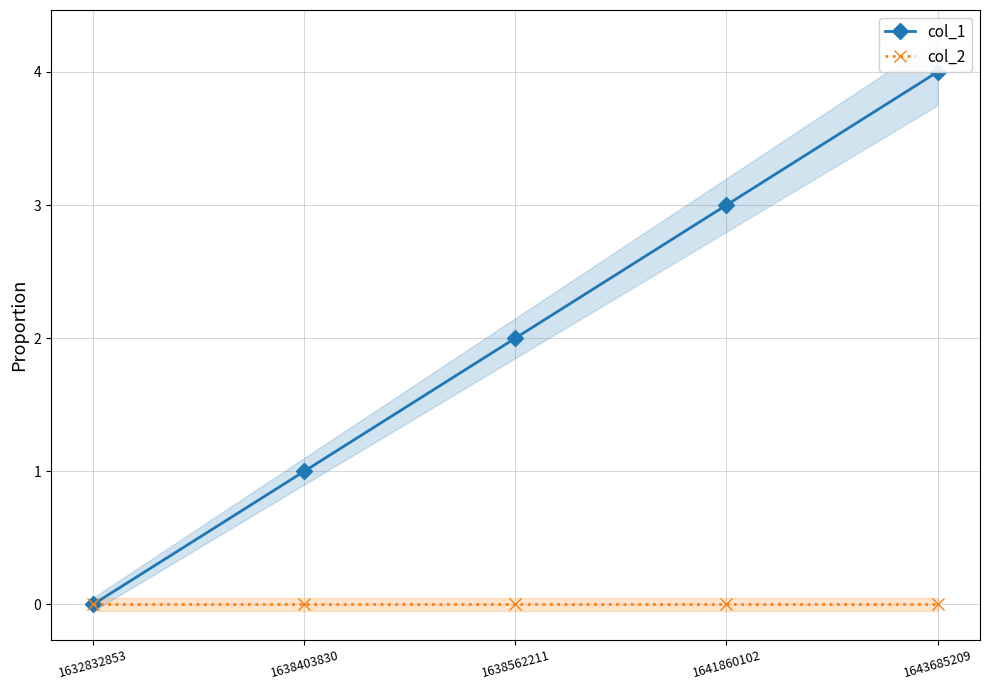

Reading left to right, list all the values displayed in this chart.

col_1: 1632832853=0	1638403830=1	1638562211=2	1641860102=3	1643685209=4
col_2: 1632832853=0	1638403830=0	1638562211=0	1641860102=0	1643685209=0